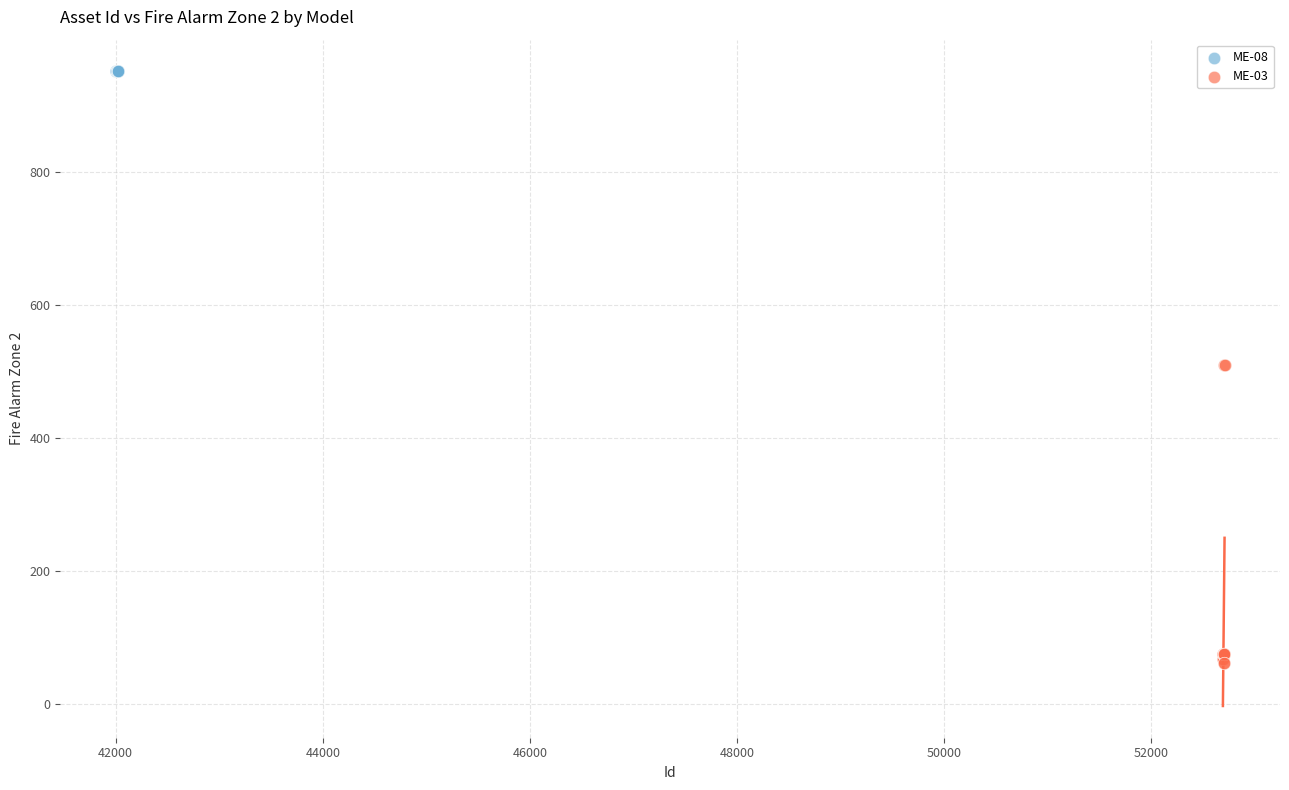

Which series reaches the maximum Y coordinate?

ME-08